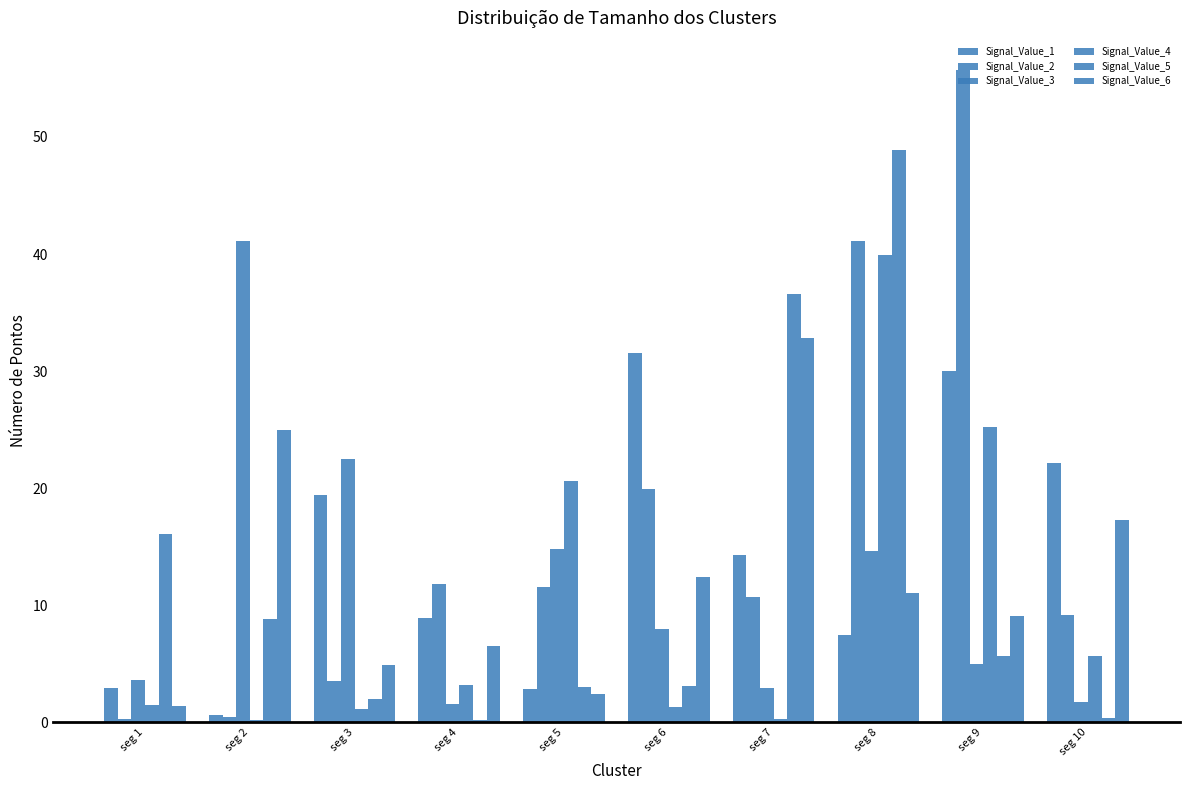

Between seg 6 and seg 9, which is larger?

seg 6